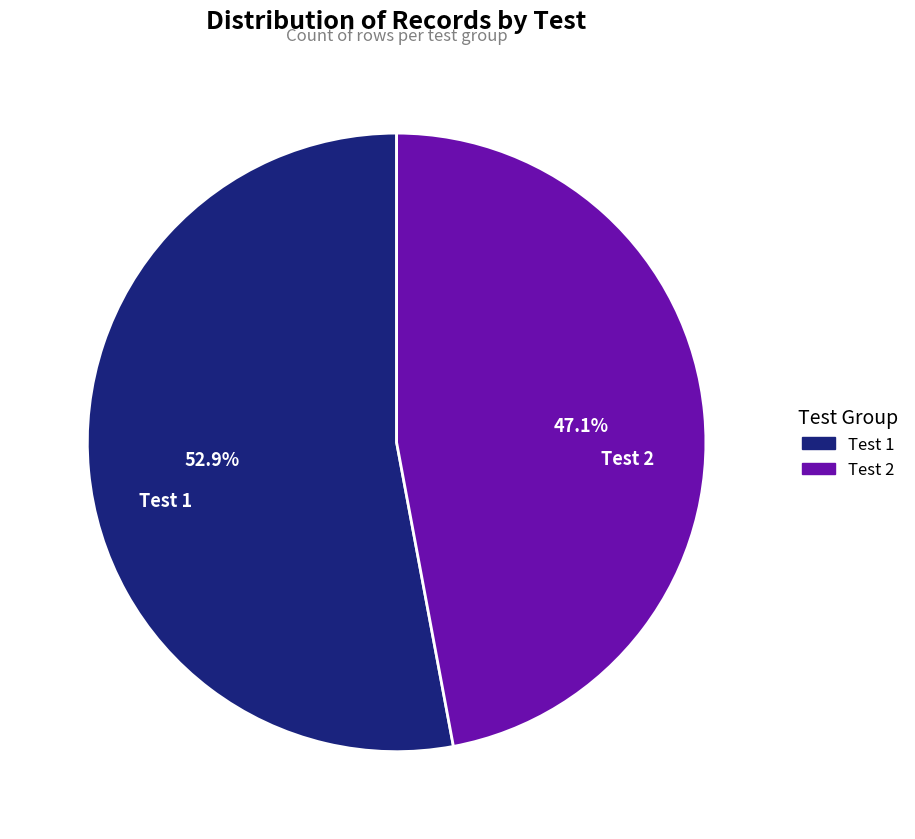

How many segments does this pie chart have?

2